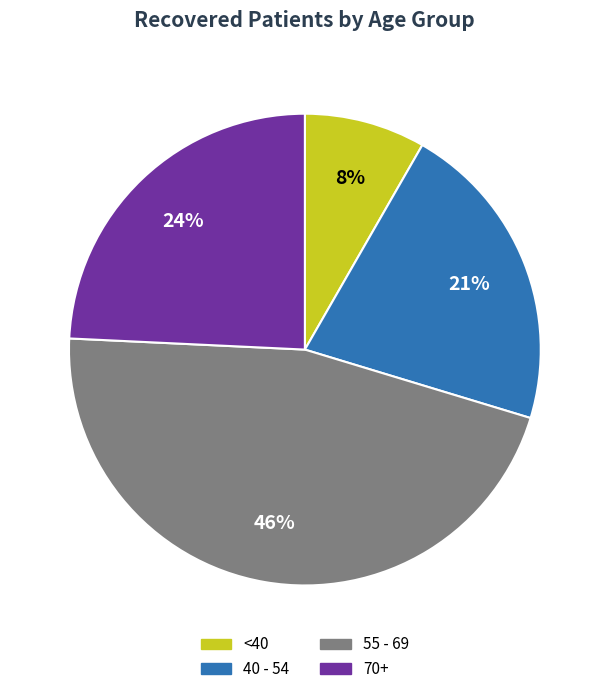

Does any single category account for the majority?

No